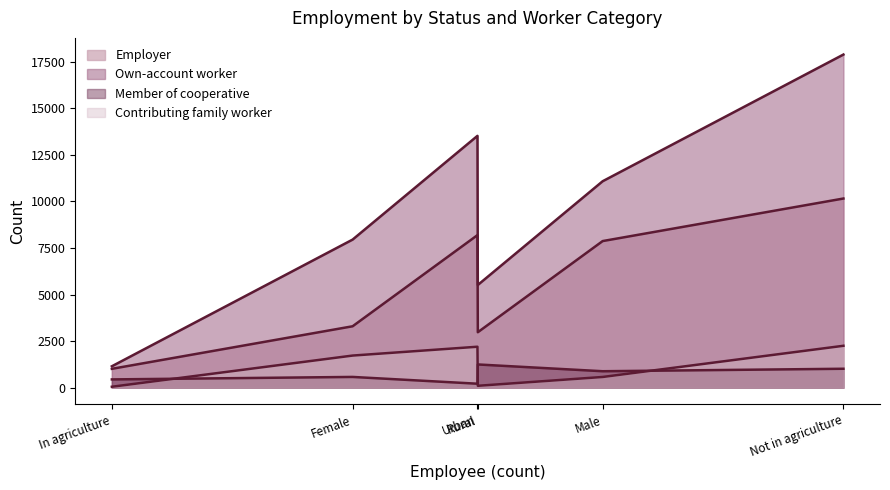

What is the difference between the second highest and second lowest values in the Contributing family worker series?

2097